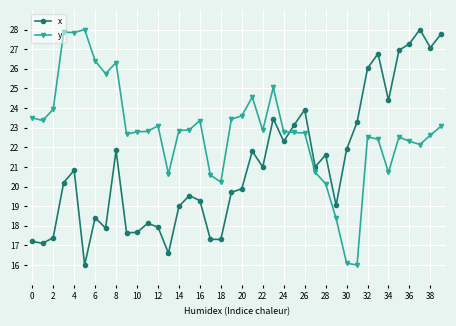

Which series has the largest total across all categories?

y